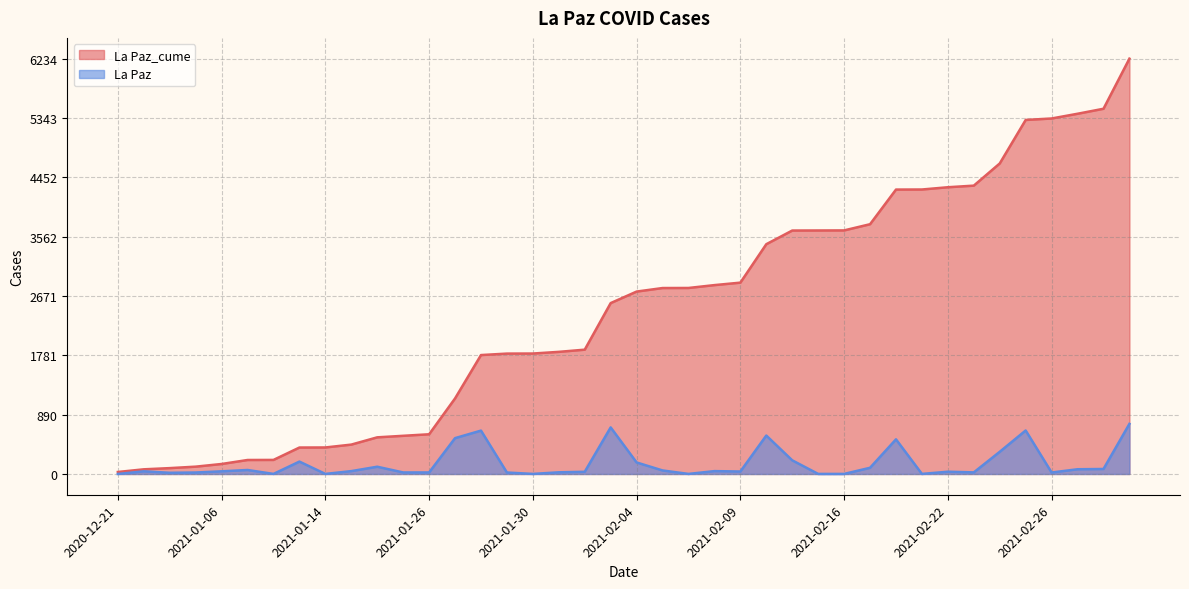

At which label does La Paz_cume first exceed 2738?

2021-02-05